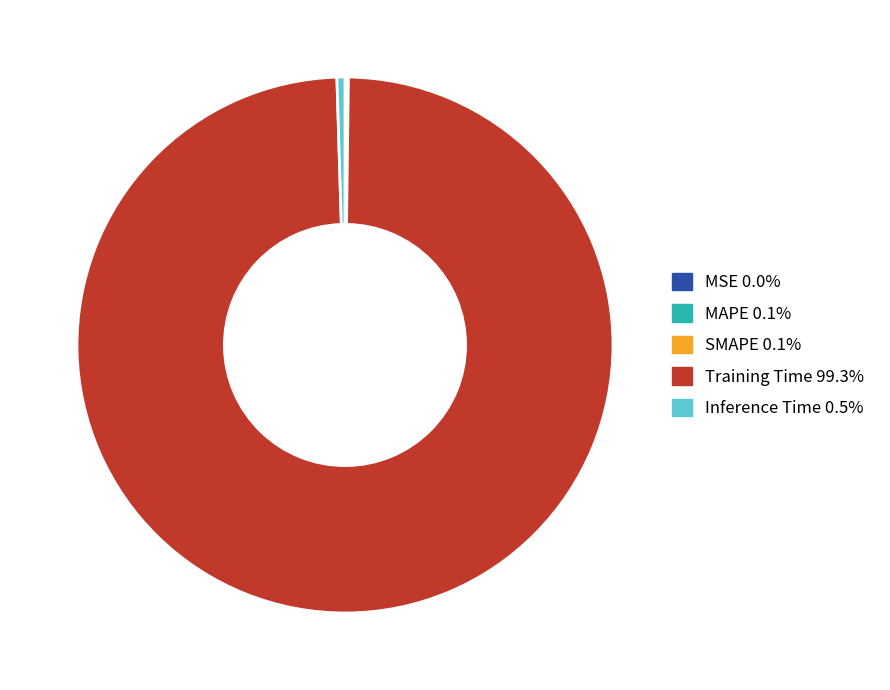

Is Training Time the majority of the pie?

Yes